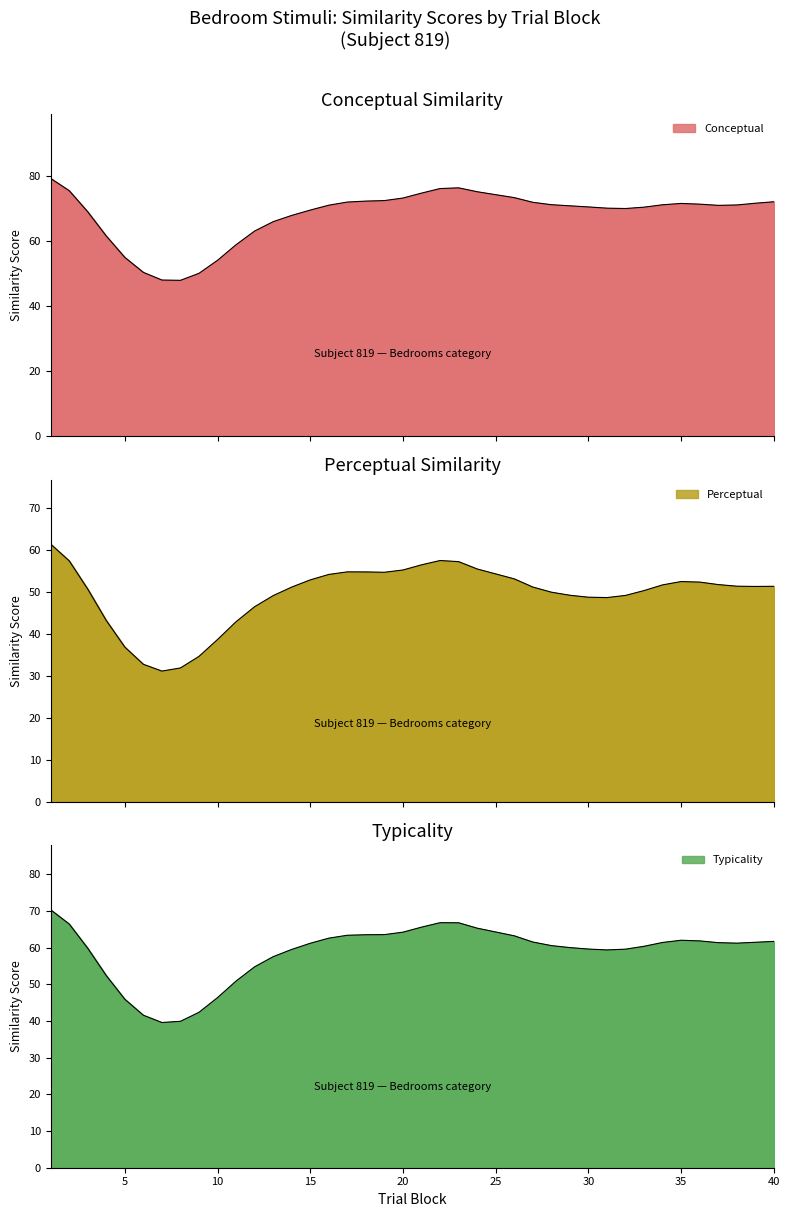

Does the chart have visible grid lines?

No